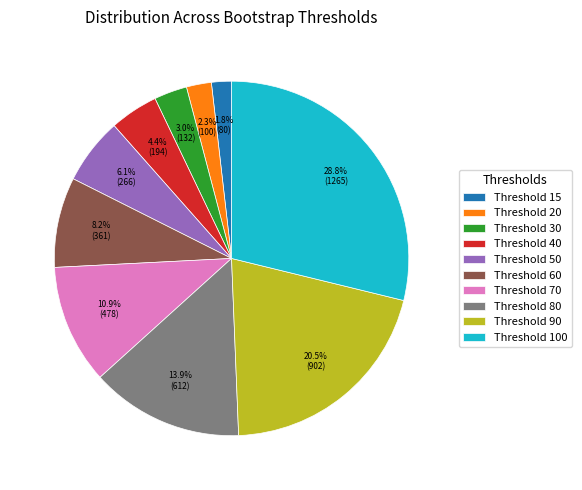

Is there a majority slice in this chart?

No